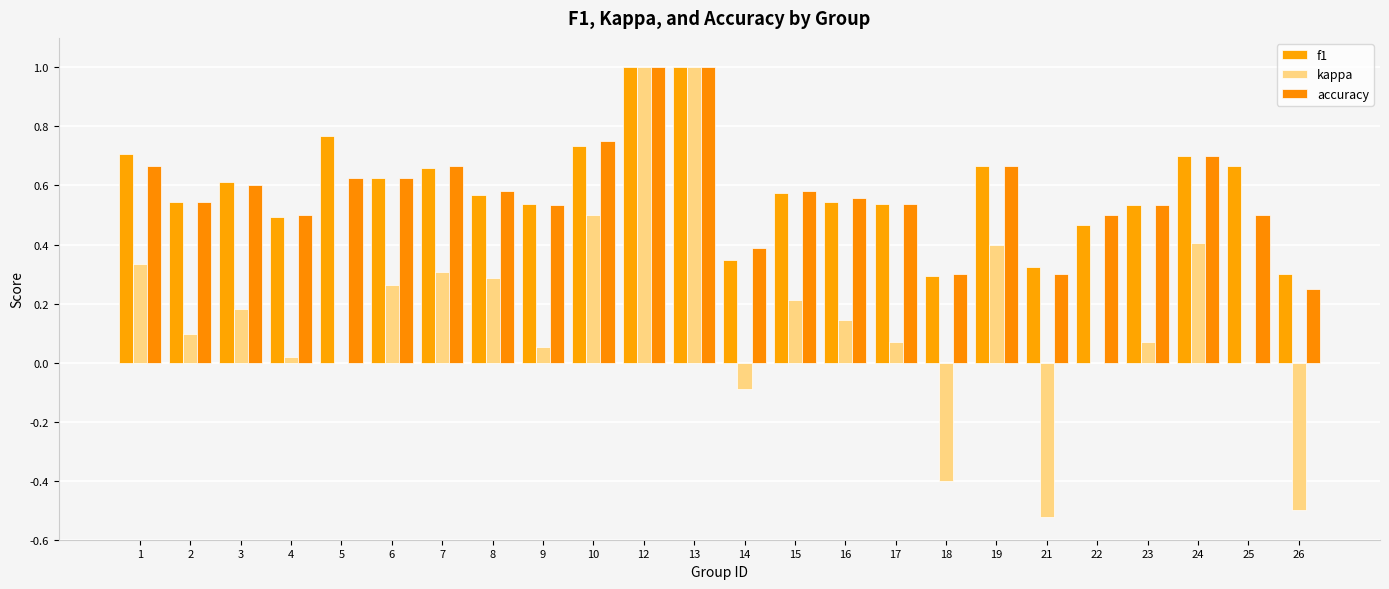

How many data points does each series have?

24